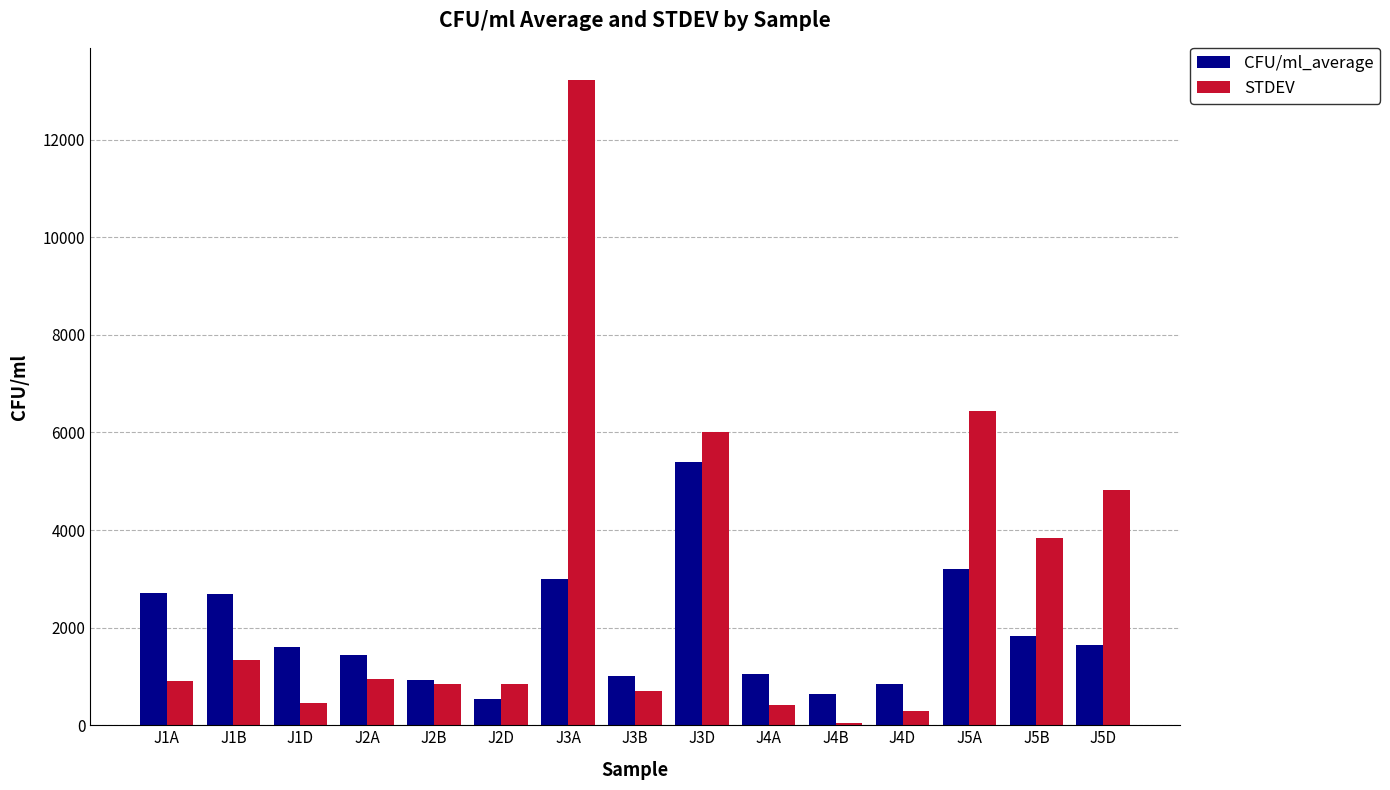

Which series has the widest spread of values?

STDEV